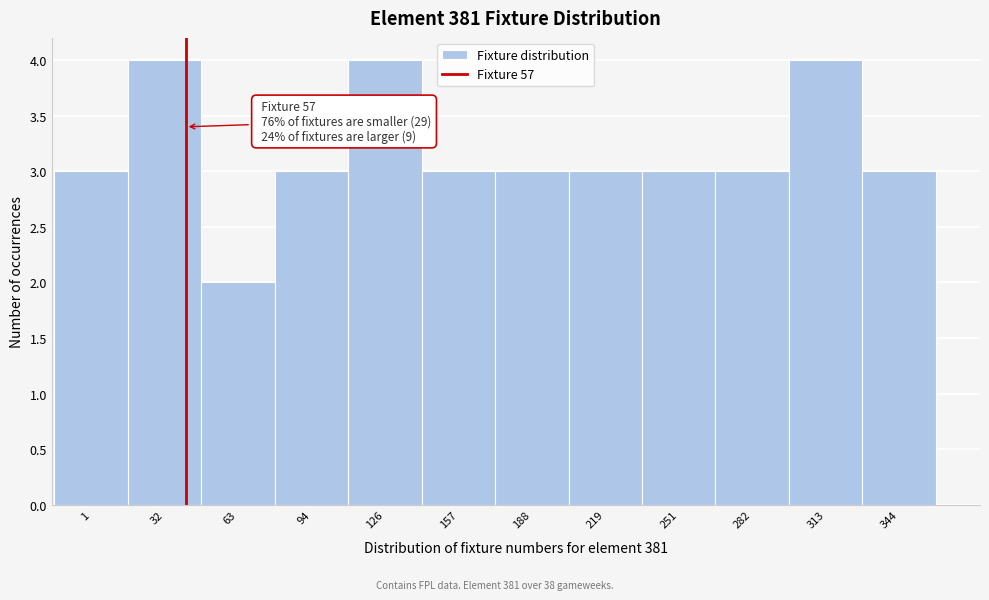

Reading left to right, what are all the values shown in this chart?

1=3	32=4	63=2	94=3	126=4	157=3	188=3	219=3	251=3	282=3	313=4	344=3